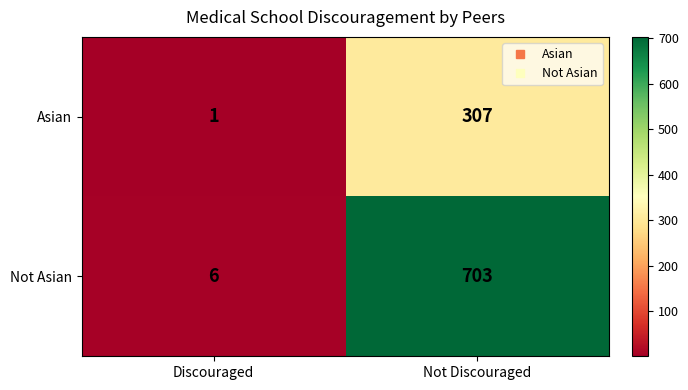

Rank the series by their maximum value, from highest to lowest.

Not Asian, Asian